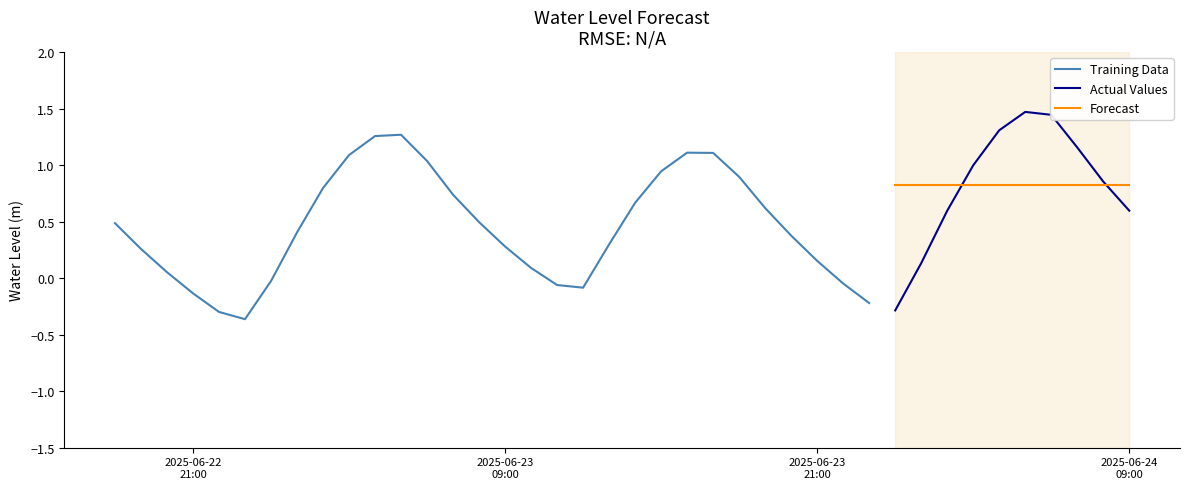

How many values are below 0?

9